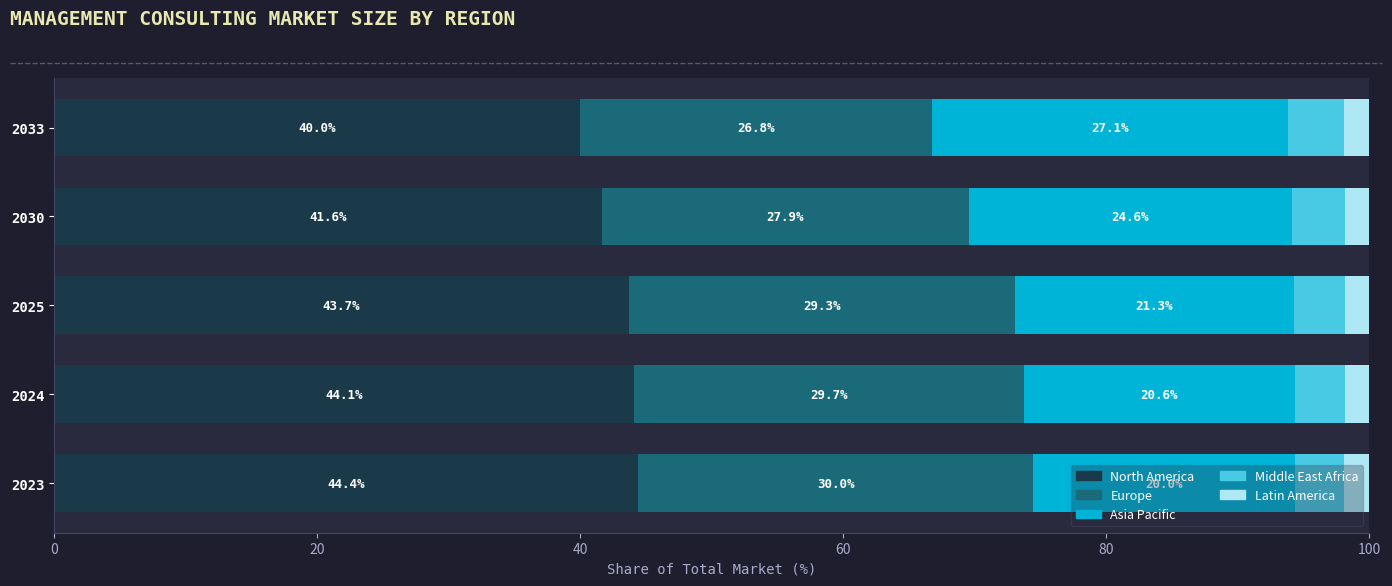

What is the minimum value for North America?

40.0